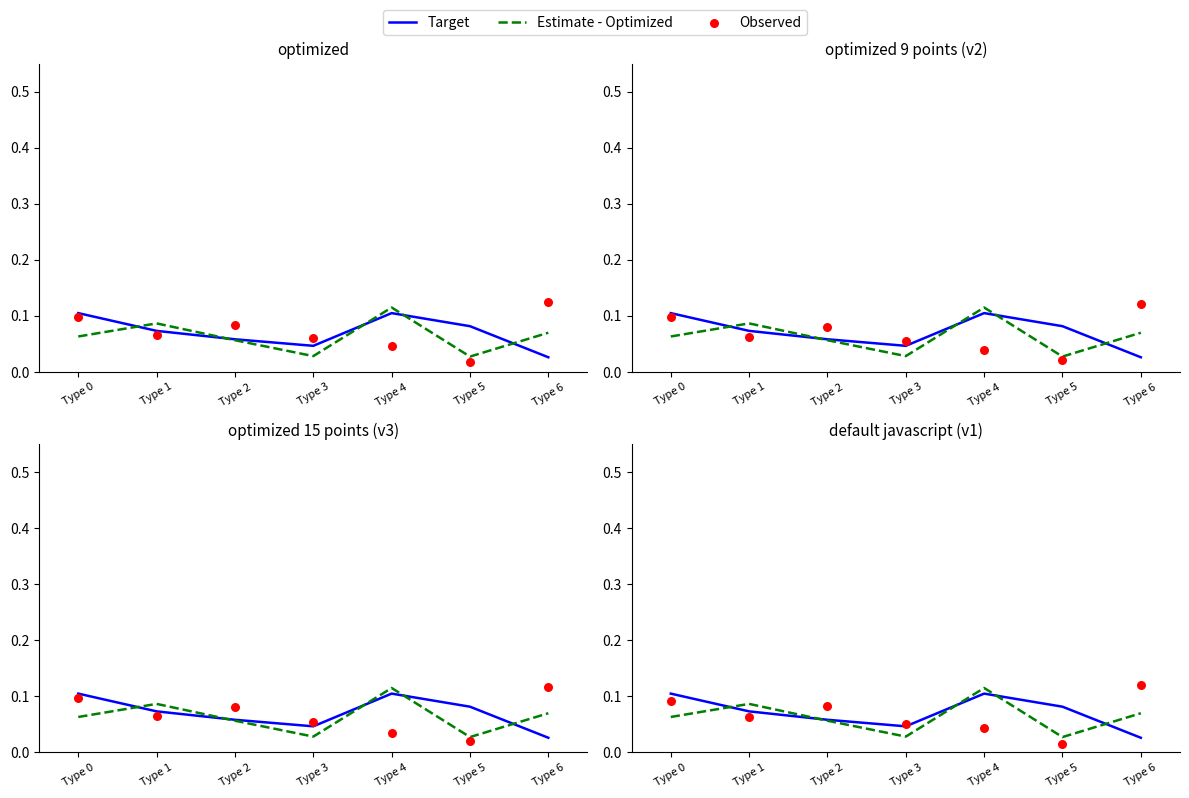

At how many categories does at least one series exceed 0?

7